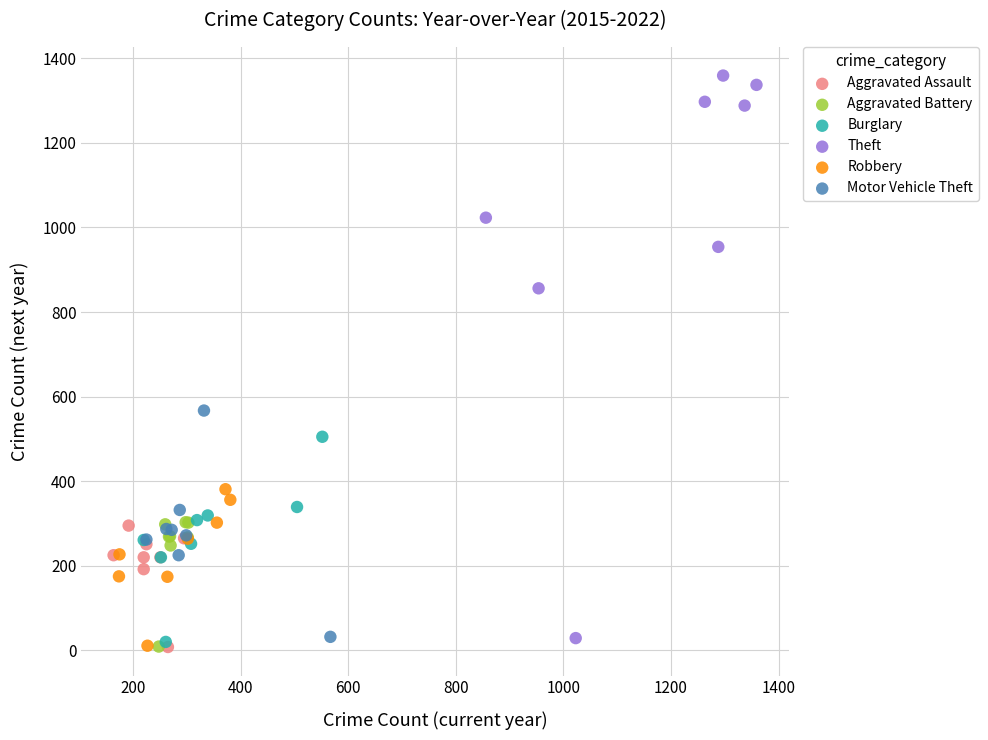

What are all the series names shown in the legend?

Aggravated Assault, Aggravated Battery, Burglary, Theft, Robbery, Motor Vehicle Theft